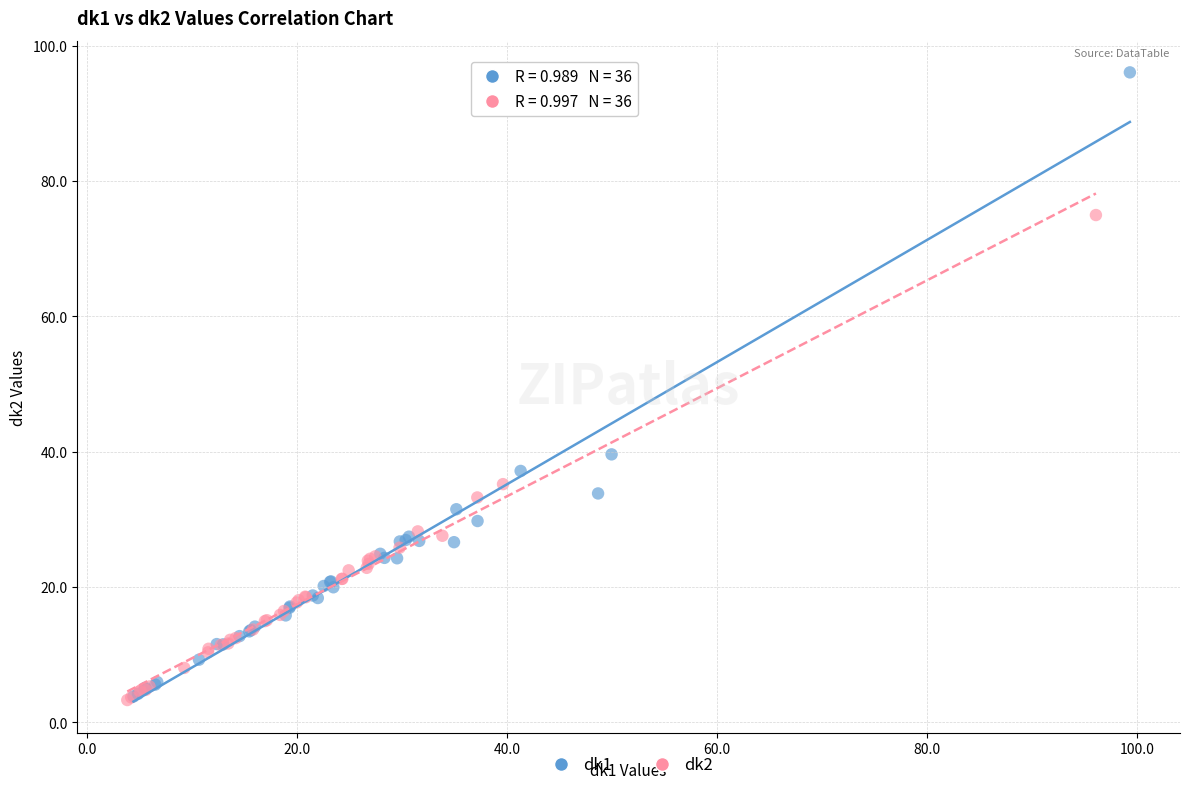

Which series reaches the maximum Y coordinate?

dk1